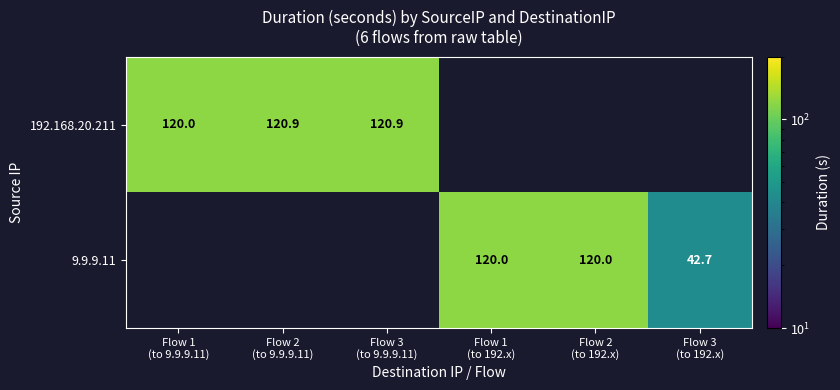

At how many categories does at least one series exceed 106?

5